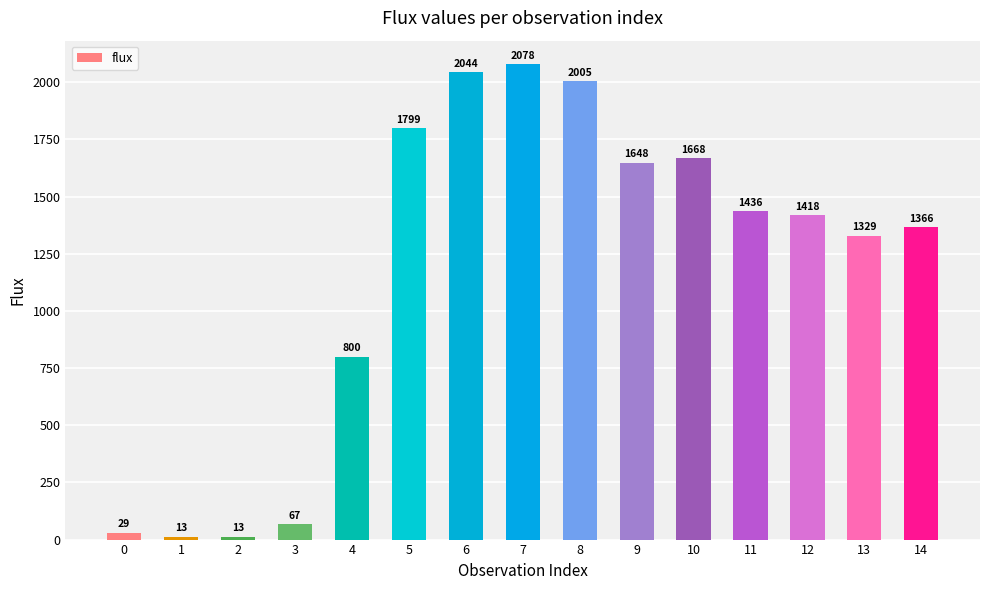

What is the change in value from 0 to 6?

+2014.6